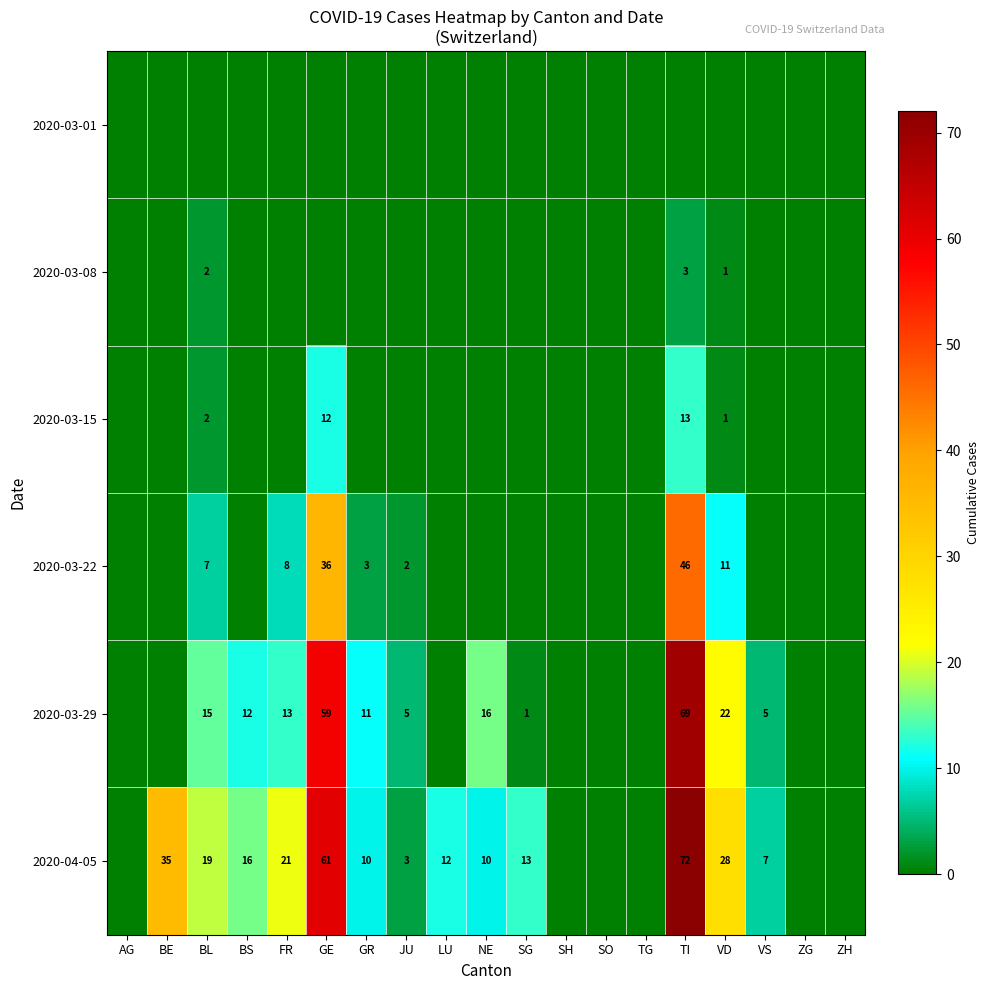

At which category is the sum across all series the highest?

TI